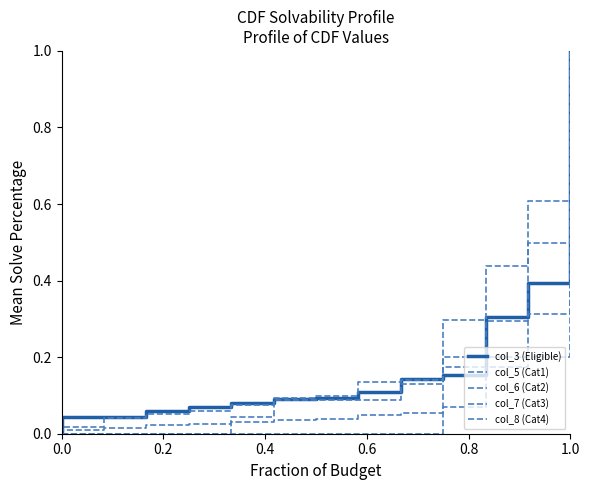

Reading left to right, extract all data points from this chart.

col_3 (Eligible): 0.0	0.0	0.0	0.1	0.1	0.1	0.1	0.1	0.1	0.1	0.2	0.3	0.4	1.0
col_5 (Cat1): 0.0	0.0	0.0	0.0	0.0	0.0	0.0	0.0	0.0	0.1	0.1	0.3	0.3	1.0
col_6 (Cat2): 0.0	0.0	0.0	0.1	0.1	0.1	0.1	0.1	0.1	0.1	0.3	0.4	0.5	1.0
col_7 (Cat3): 0.0	0.0	0.0	0.0	0.0	0.0	0.0	0.0	0.0	0.0	0.2	0.2	0.2	1.0
col_8 (Cat4): 0.0	0.0	0.0	0.0	0.0	0.0	0.1	0.1	0.1	0.1	0.2	0.2	0.6	1.0